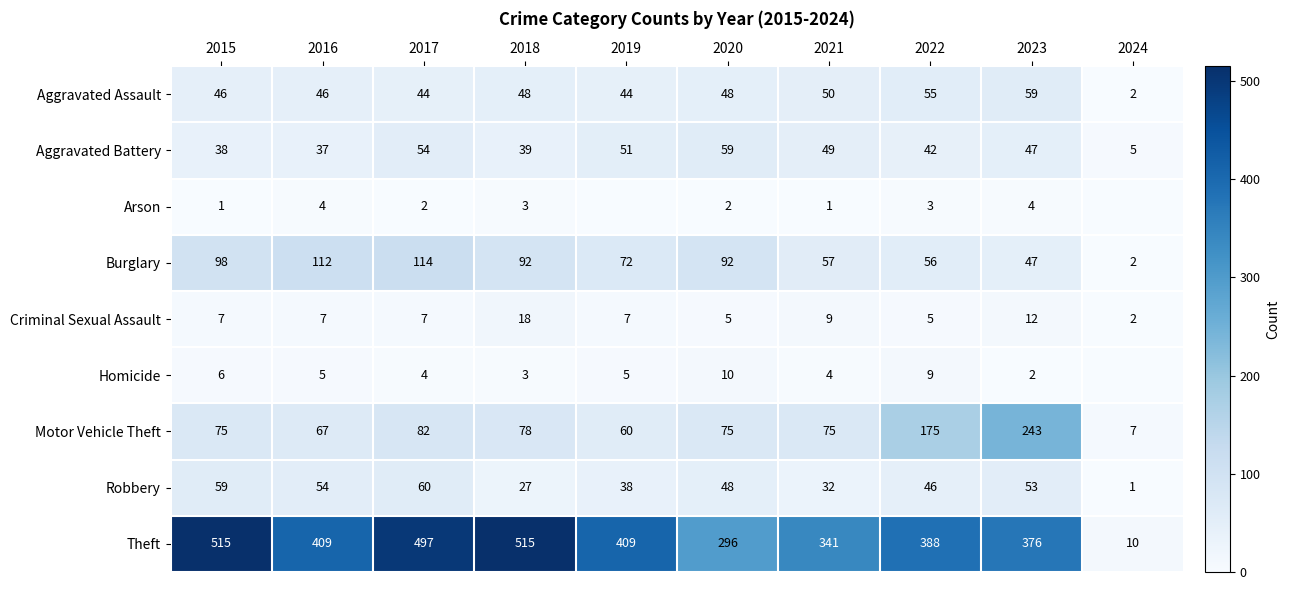

Which has a higher value, 2024 or 2015?

2015